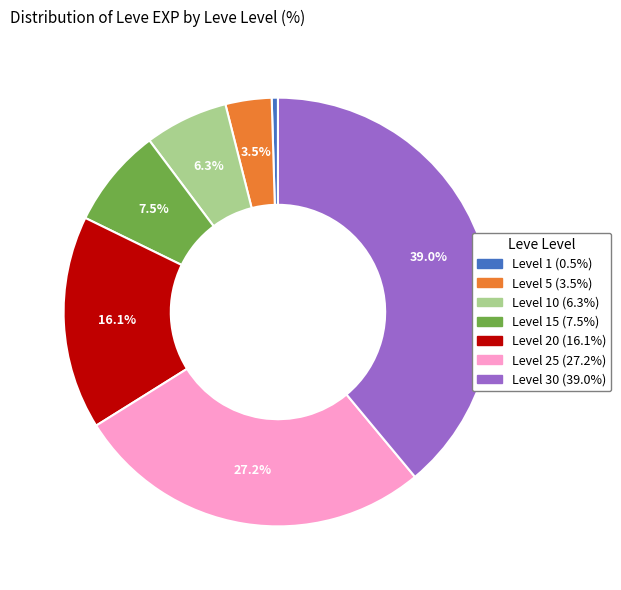

Is there a majority slice in this chart?

No